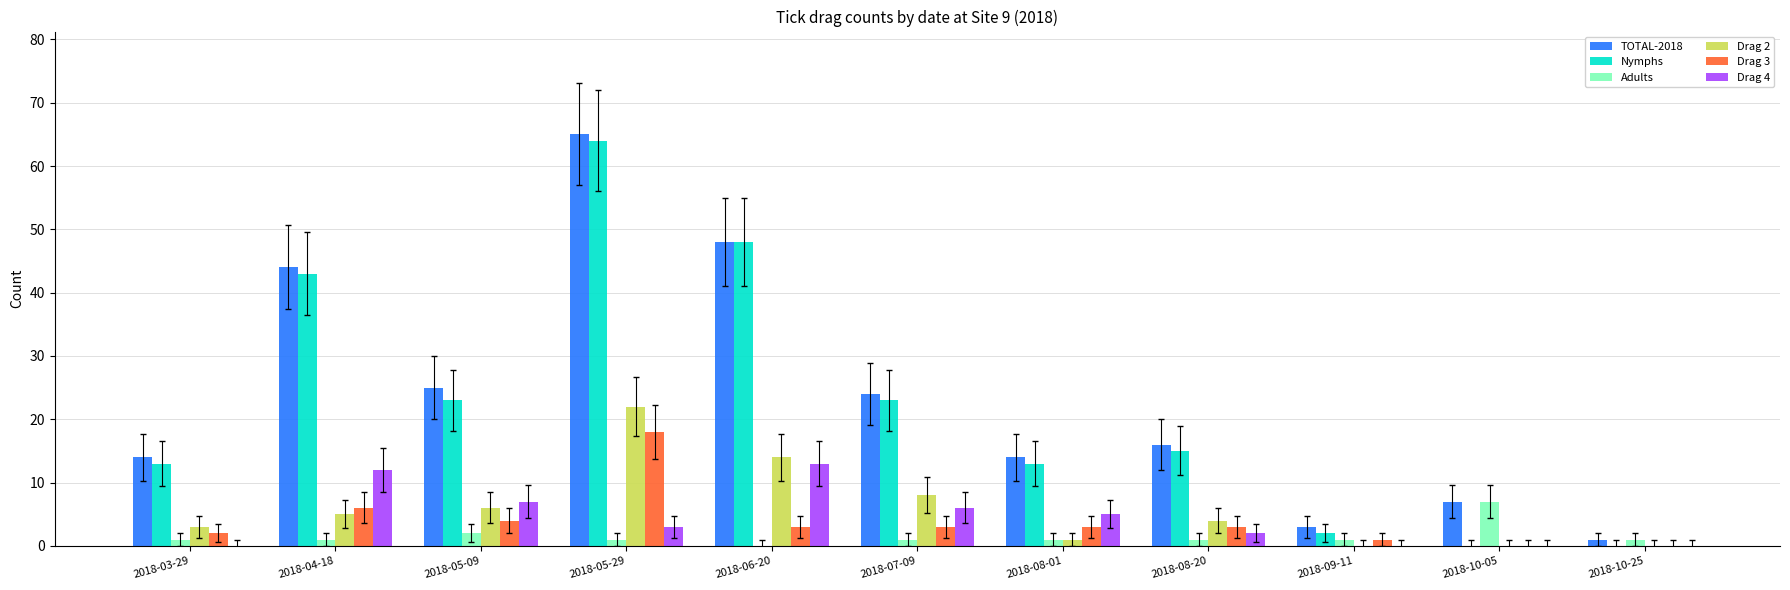

At which label does Drag 2 reach its peak?

2018-05-29